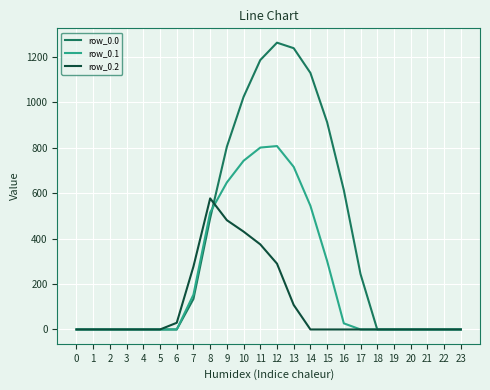

The value of row_0.2 at 11 is 604.1. True or false?

False